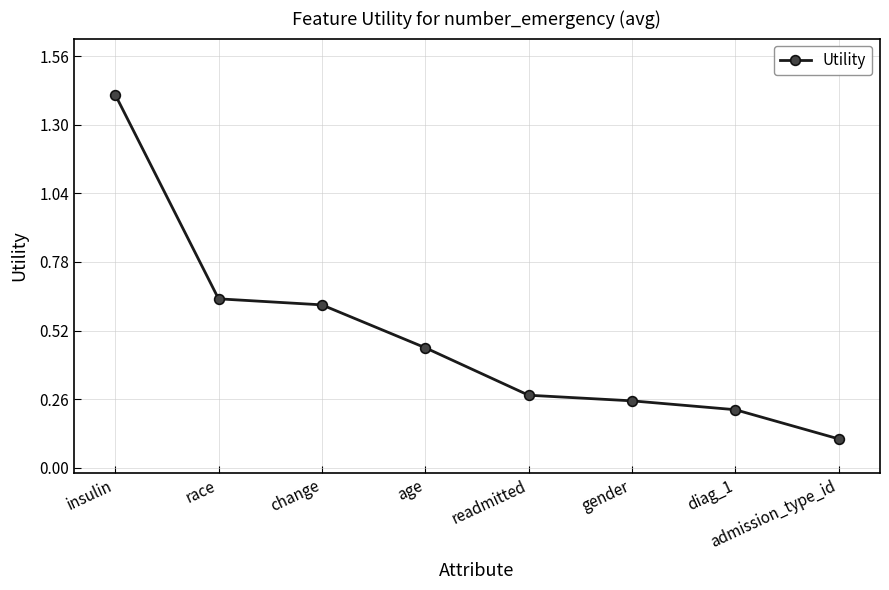

Where is the data nearest to the value 0?

admission_type_id